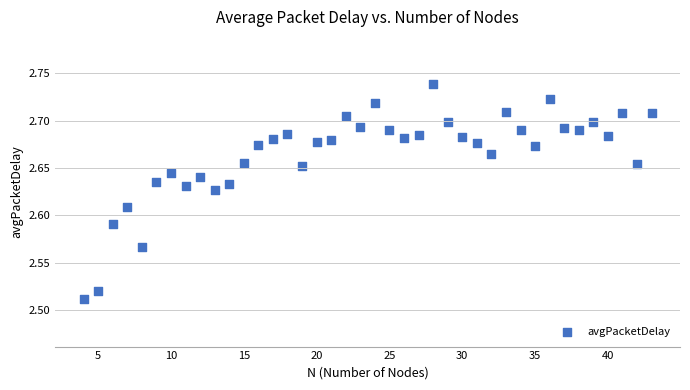

What is the range of X values (max minus min)?

39.0